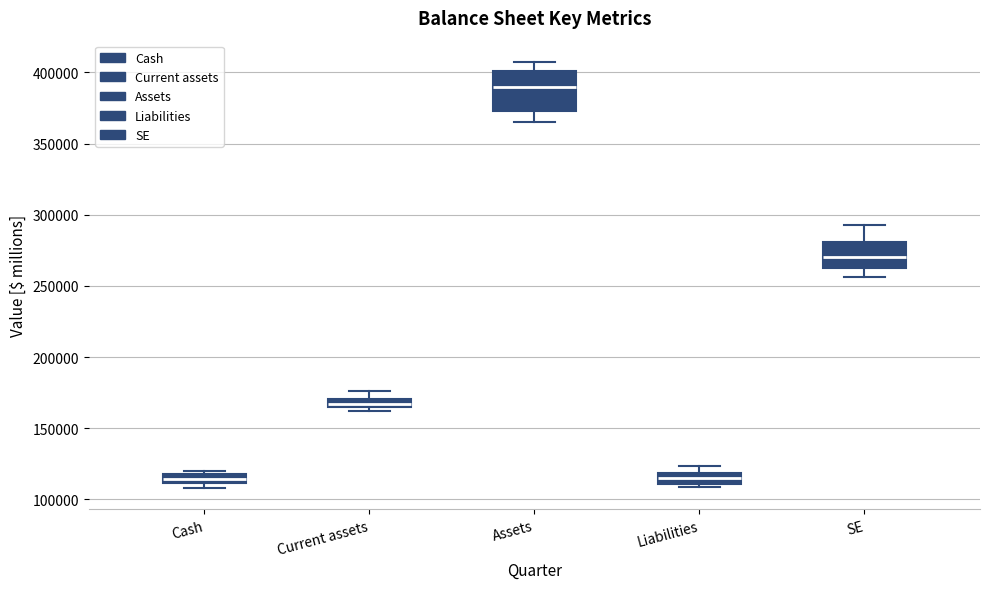

Comparing the boxes themselves (not the whiskers), which one is the tallest?

Assets